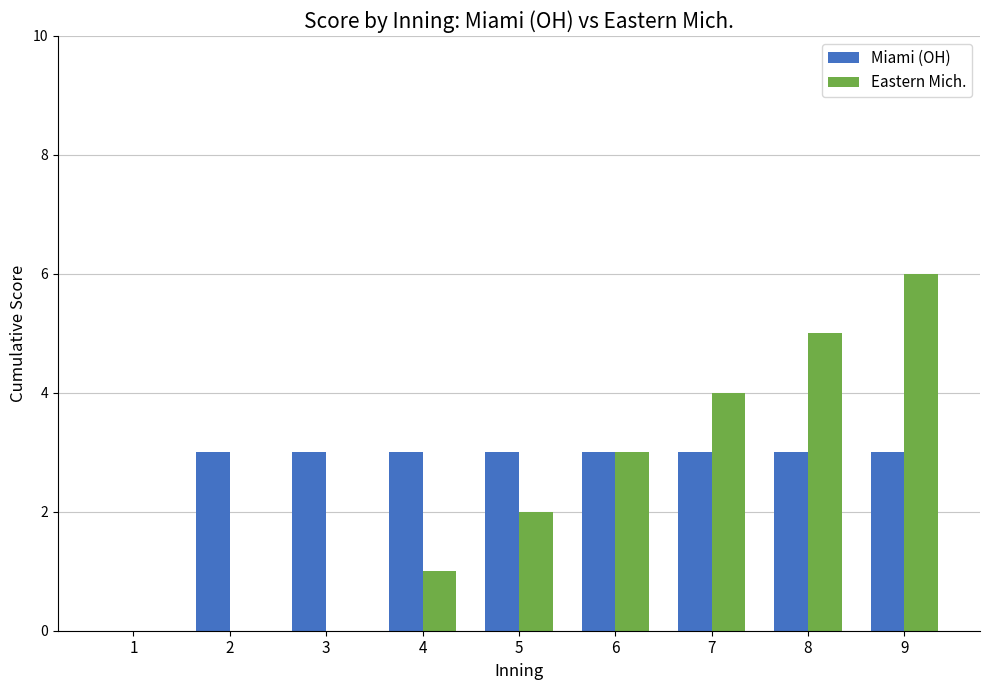

How many series are shown in this chart?

2